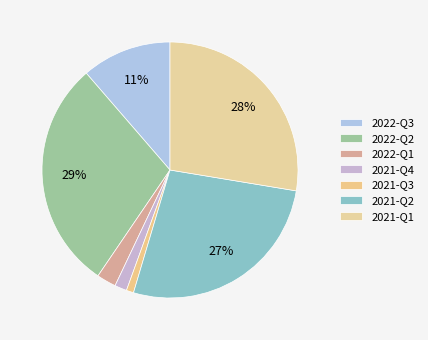

How many slices are in this pie chart?

7